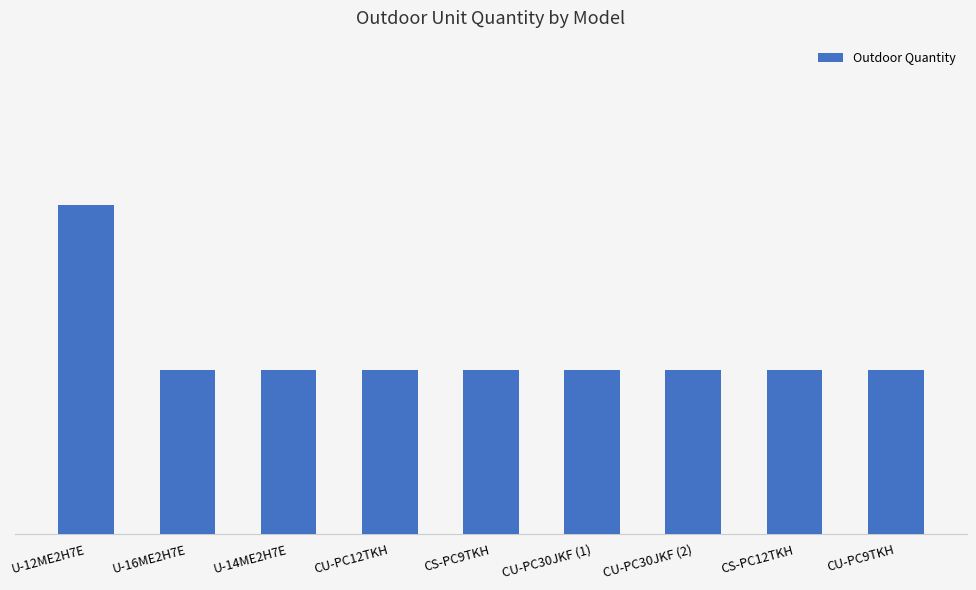

What is the difference between the maximum and minimum values?

1